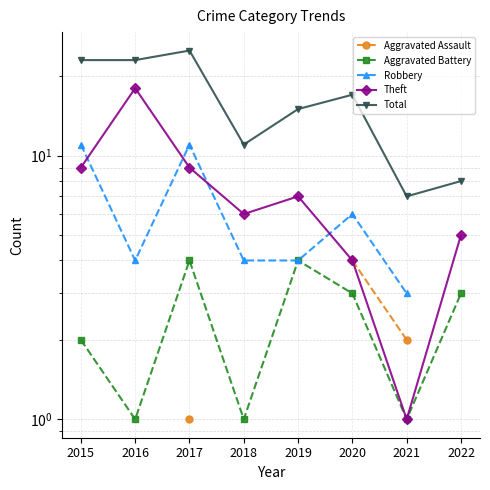

Where is the first local maximum for Aggravated Battery?

2017